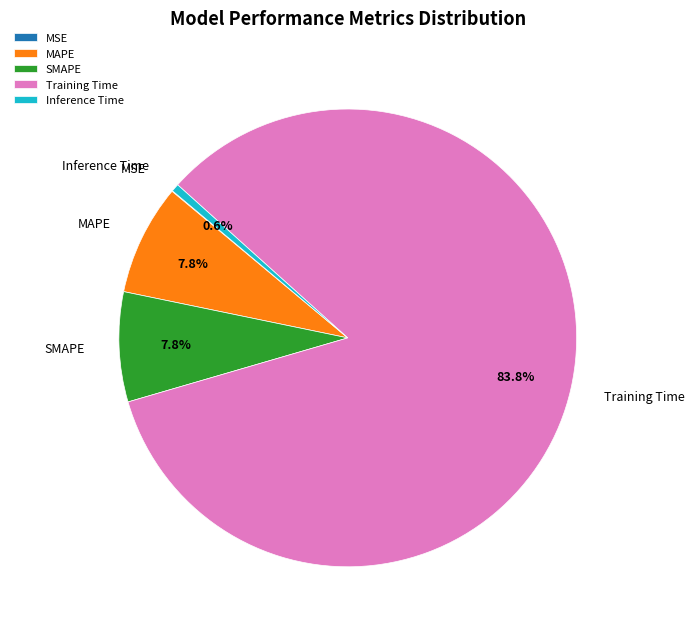

To the nearest percent, what is the average slice percentage?

20%